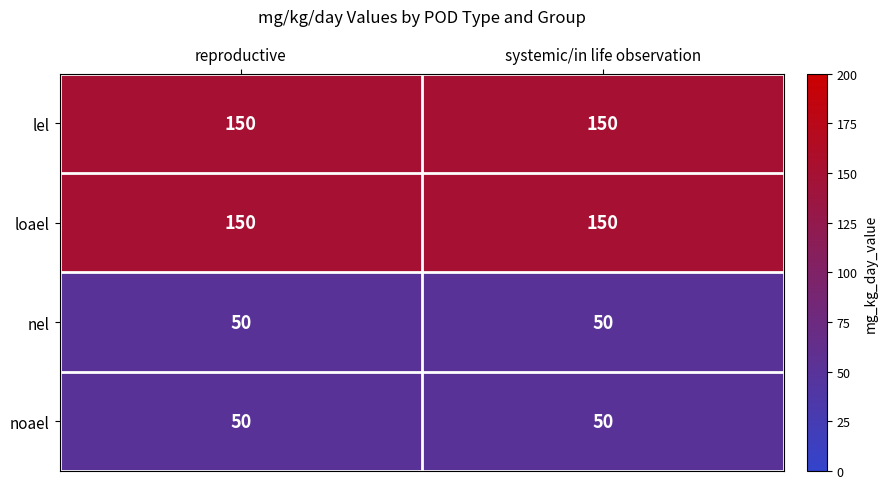

What is the total value across all series at systemic/in life observation?

400